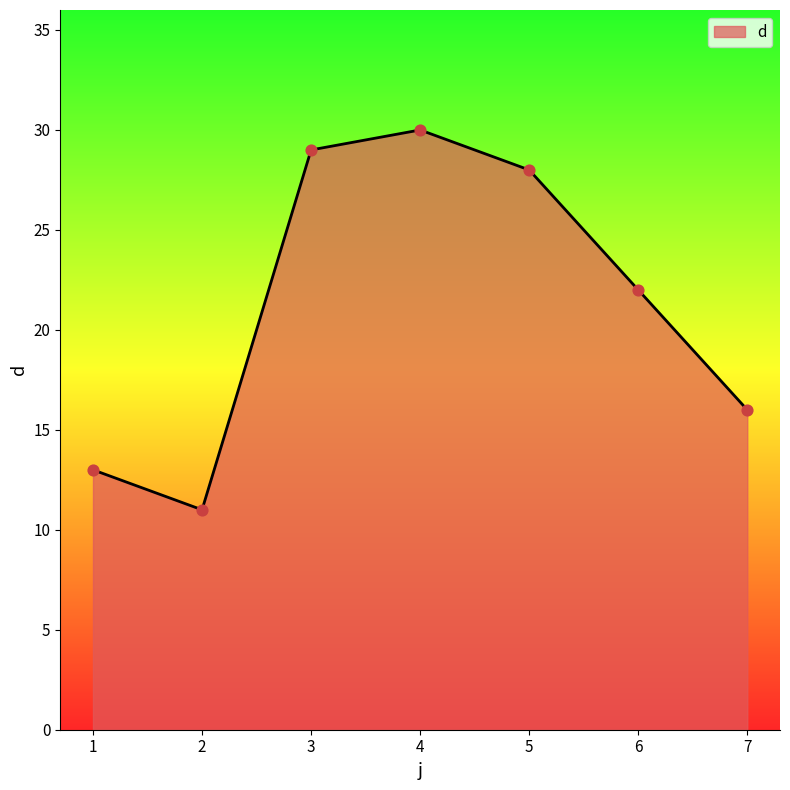

Between 6 and 7, which is larger?

6